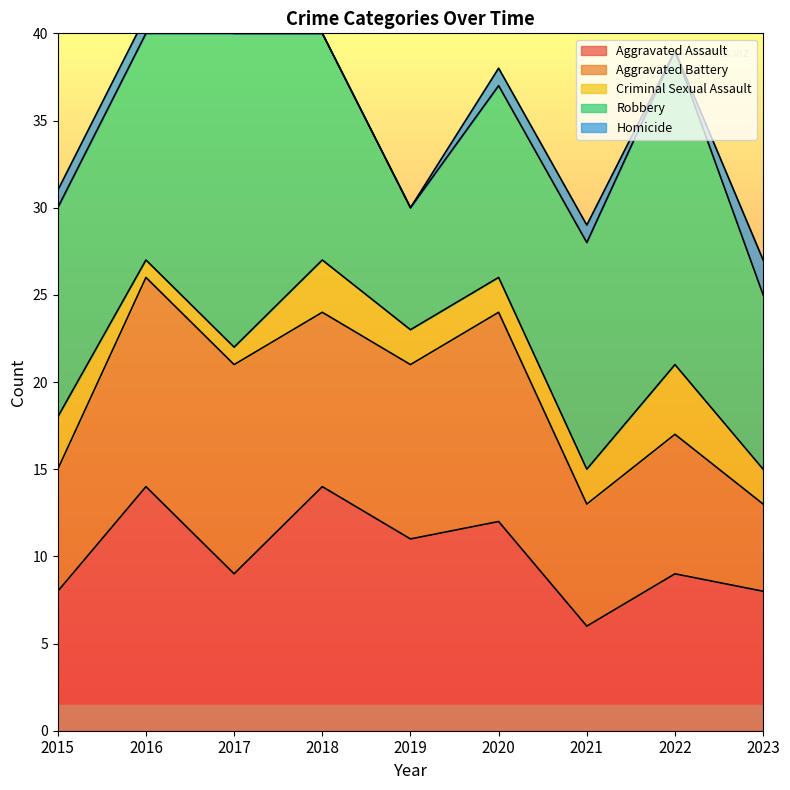

Which series changed the most between 2015 and 2021?

Aggravated Assault